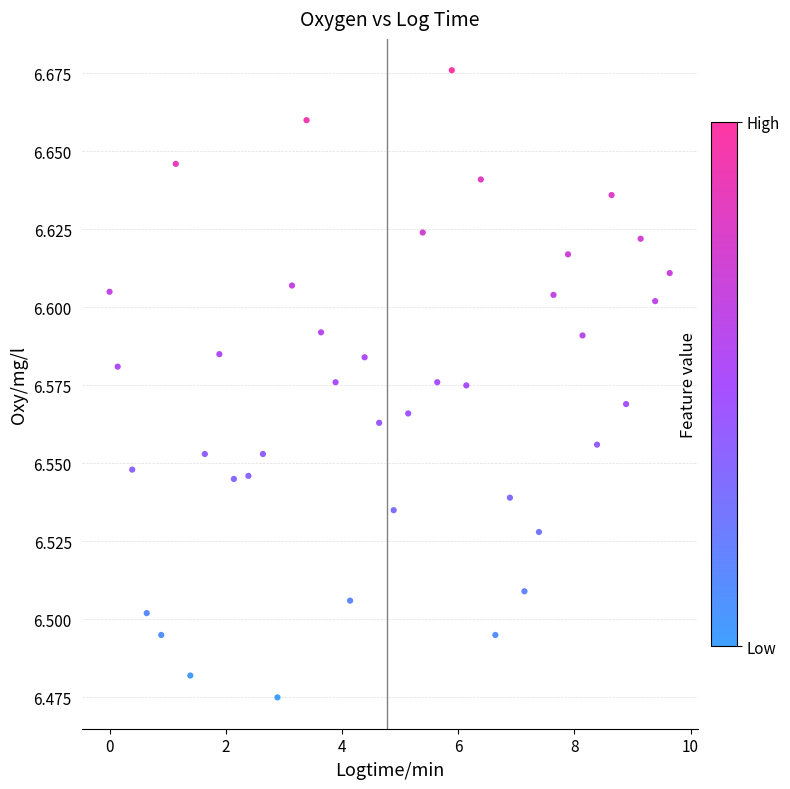

What is the range of X values (max minus min)?

9.6